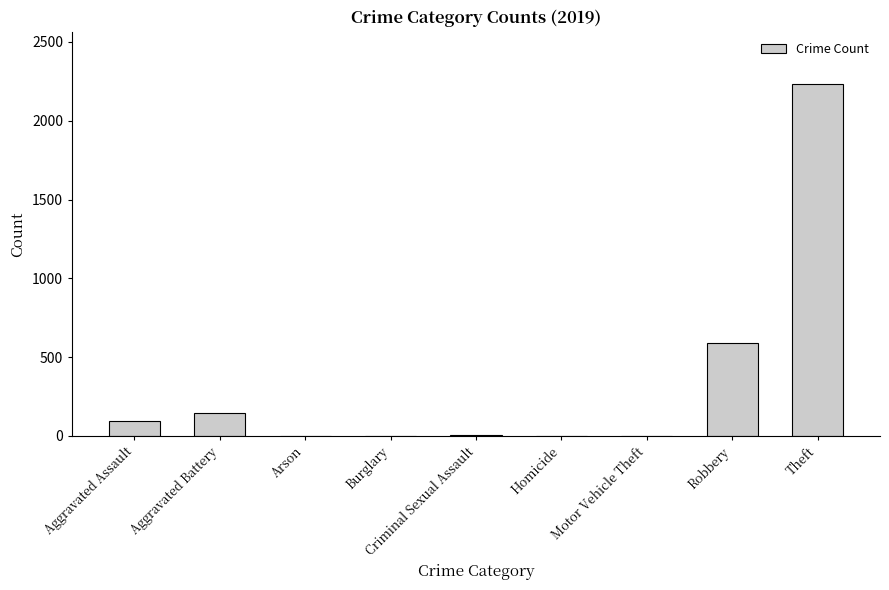

What is the maximum value shown in the chart?

2230